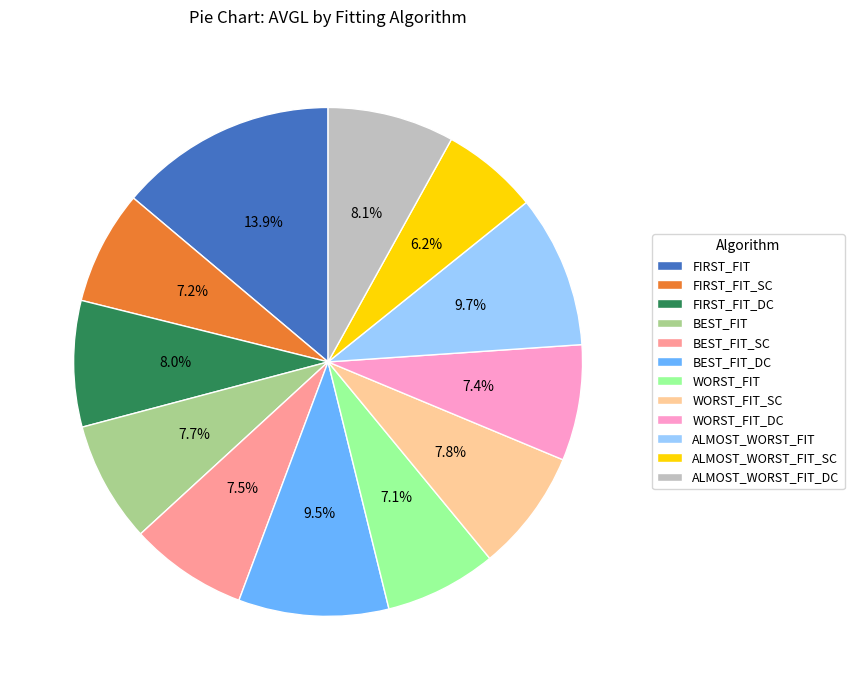

To the nearest percent, what portion does FIRST_FIT_DC represent?

8%